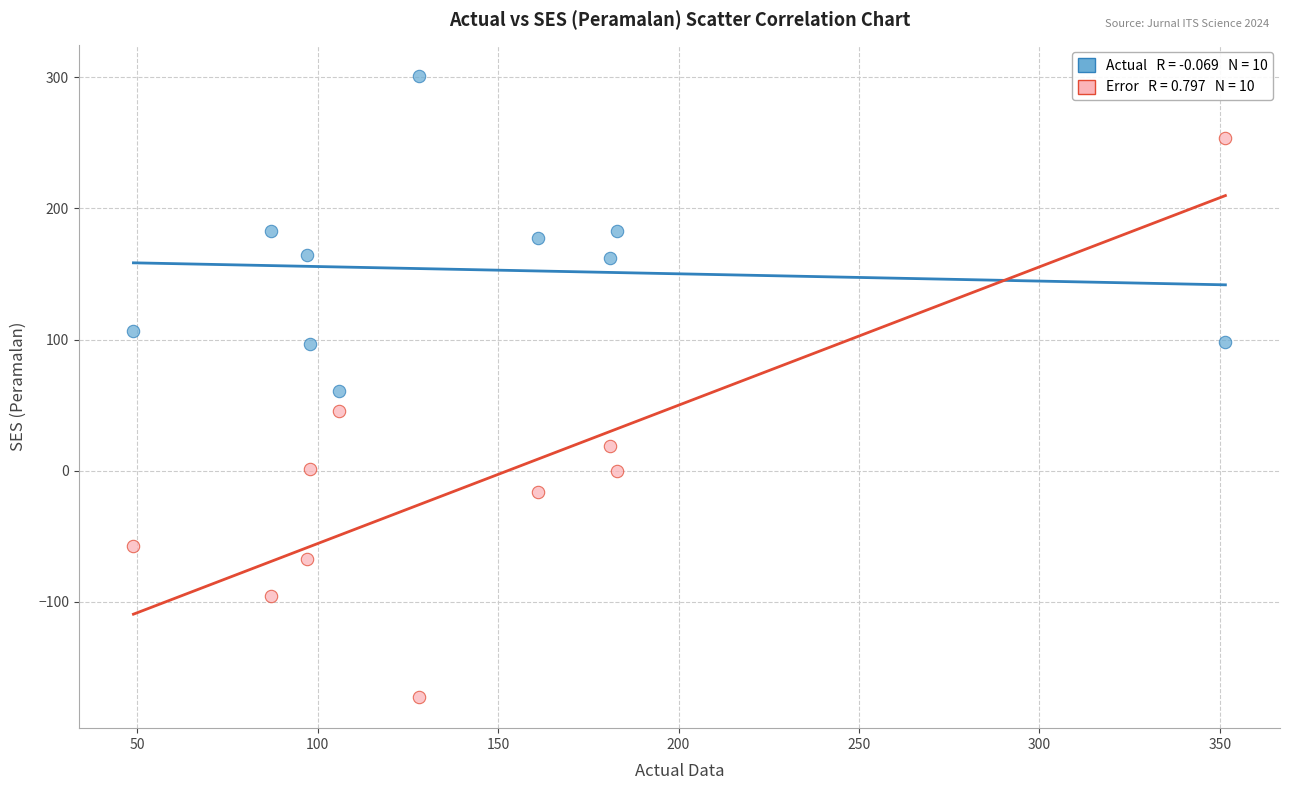

Across all data points, what is the range of X values (max minus min)?

302.5